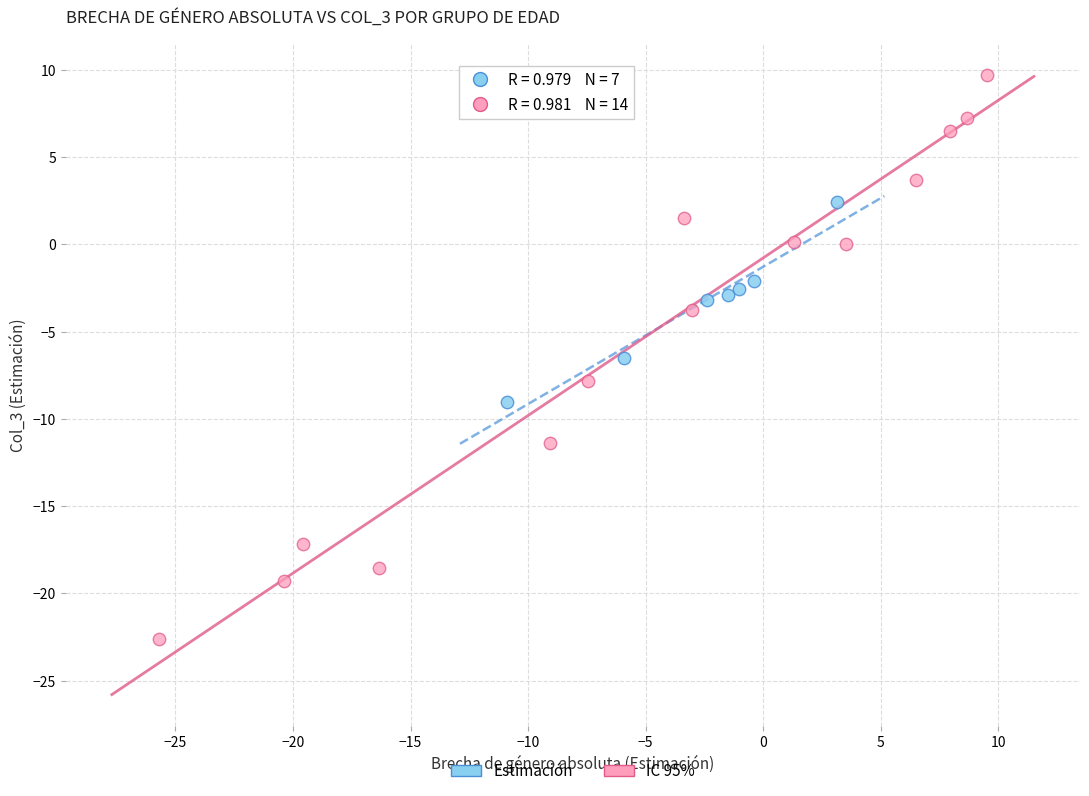

Which series contains the lowest Y value?

IC 95%